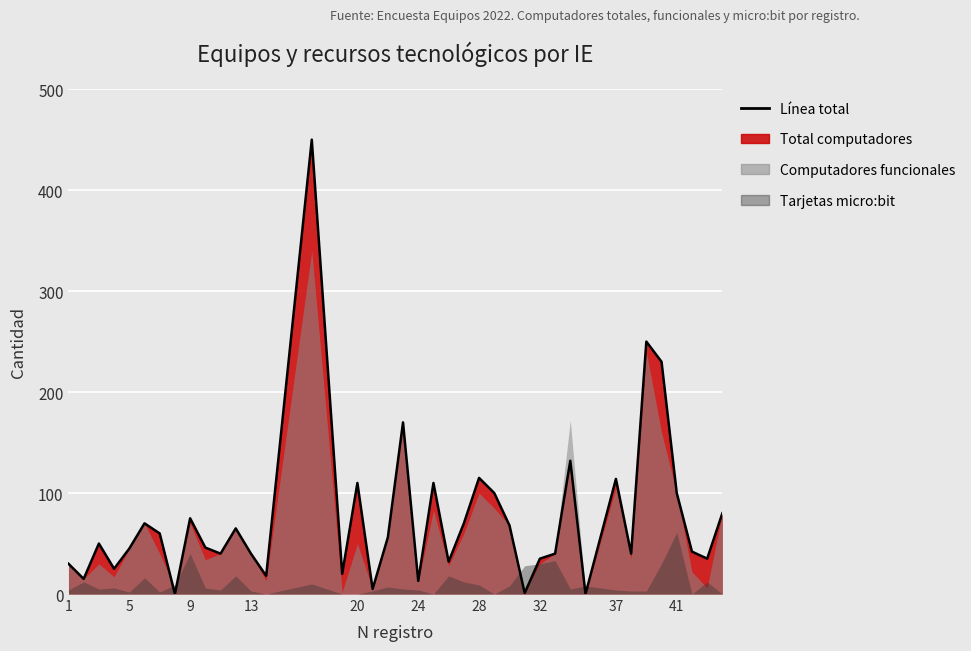

At how many categories does at least one series exceed 282?

1